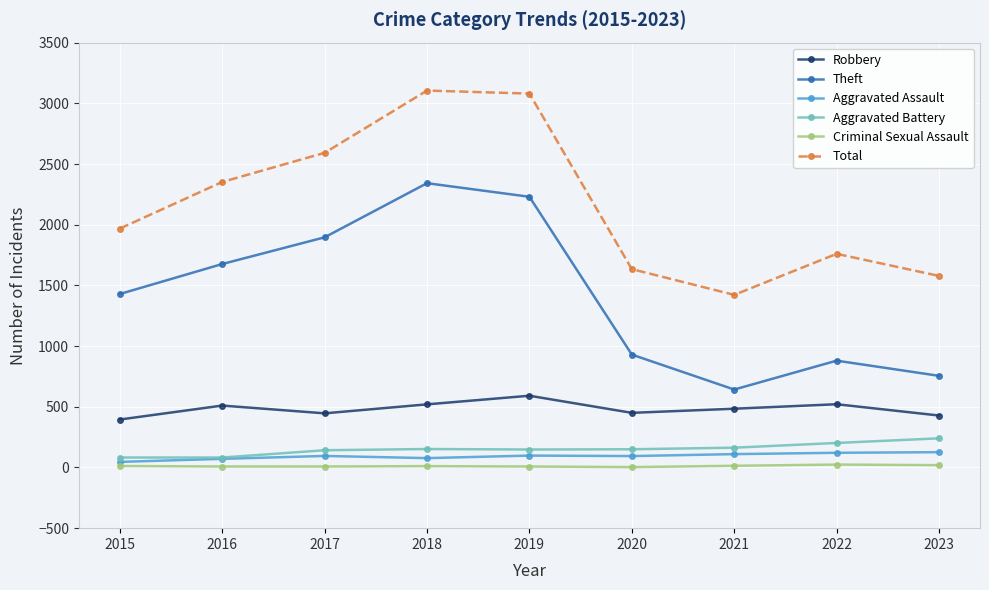

What is the minimum value shown in the chart?

3